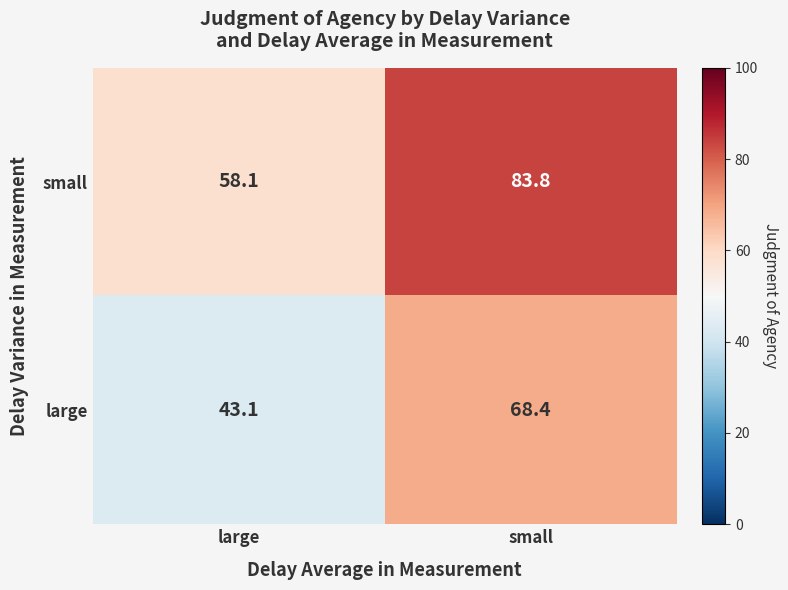

Reading left to right, list all the values displayed in this chart.

small: large=58.1	small=83.8
large: large=43.1	small=68.4